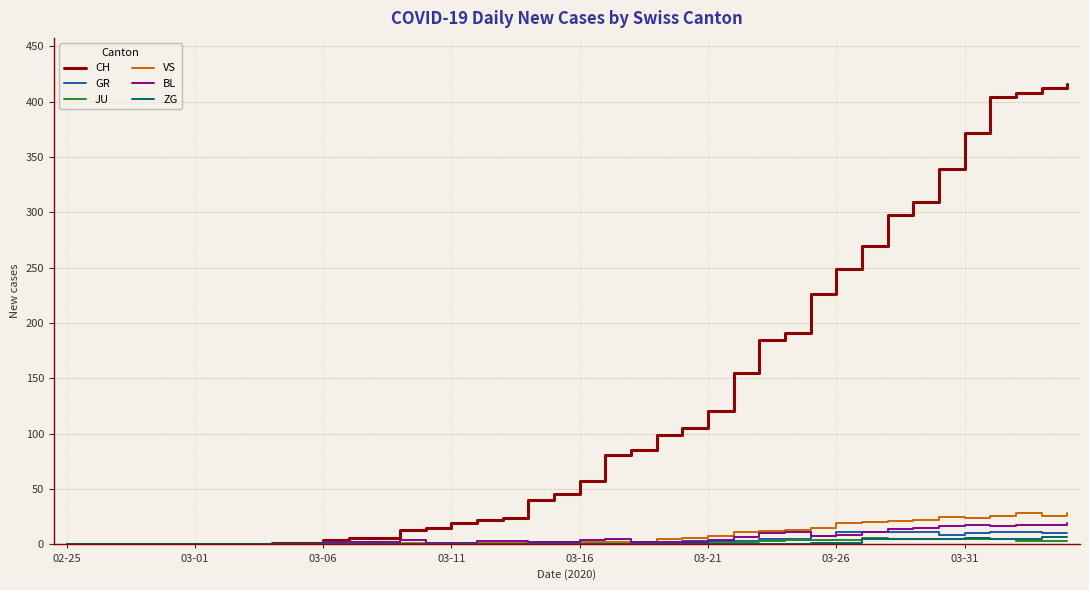

Which series has the largest range (max minus min)?

CH